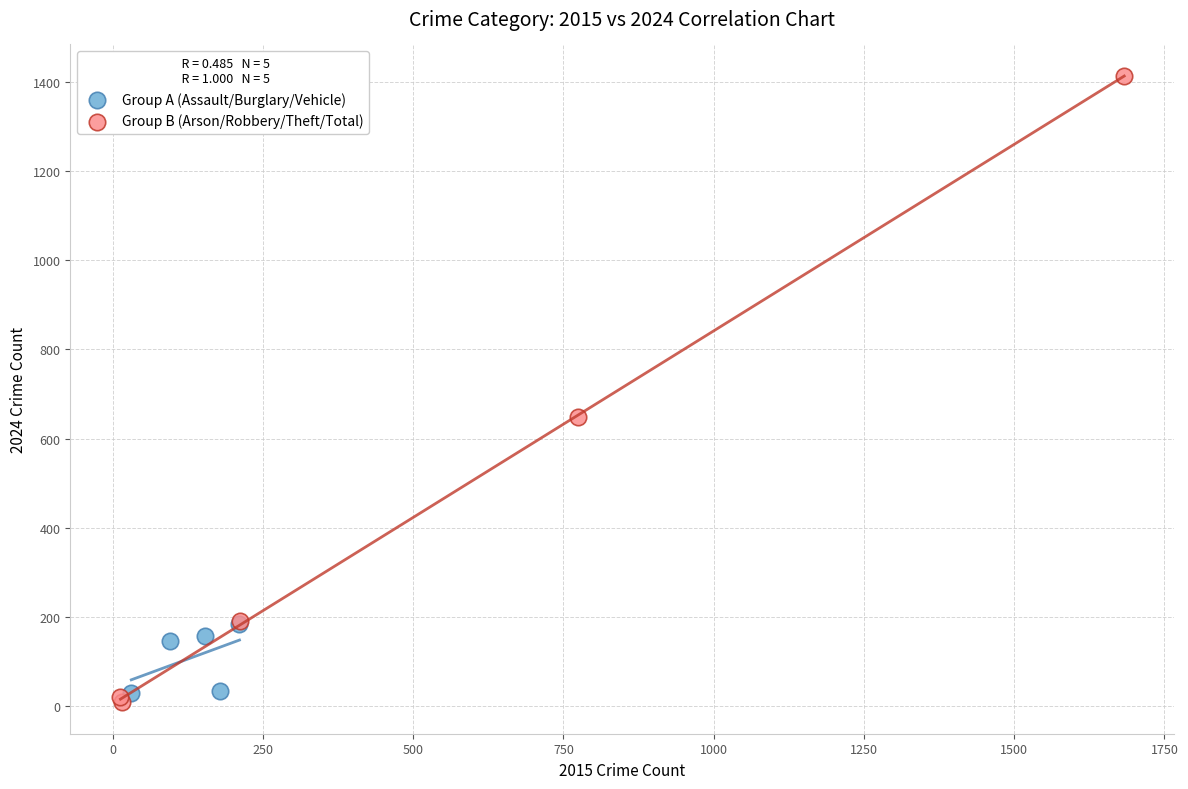

Which series has the largest Y range (max minus min)?

Group B (Arson/Robbery/Theft/Total)